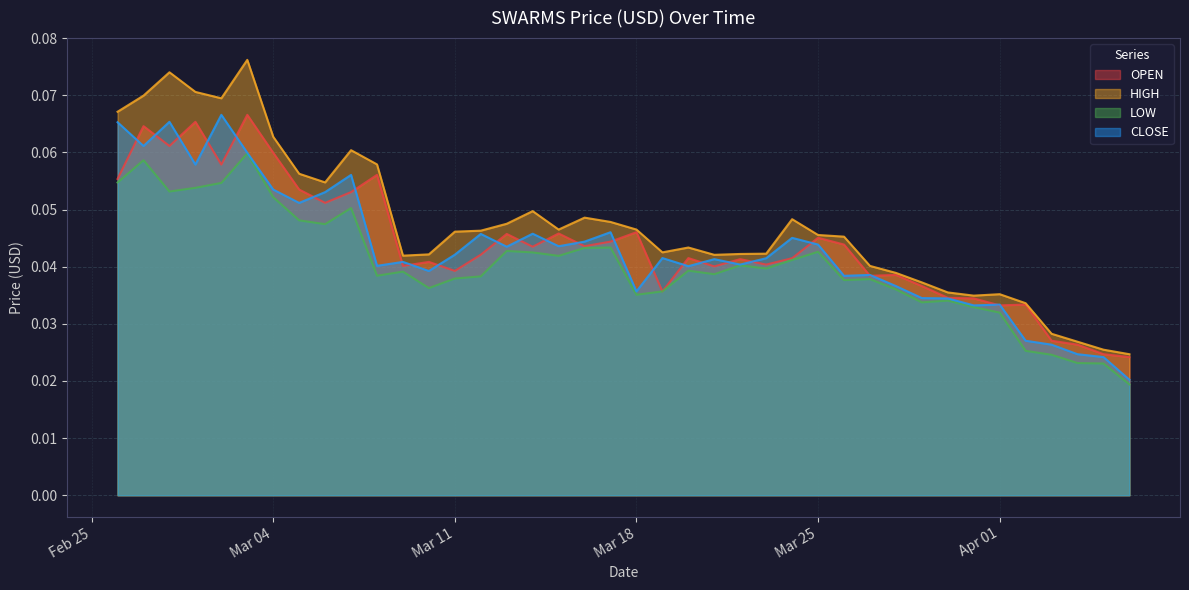

At how many categories does at least one series exceed 0?

40